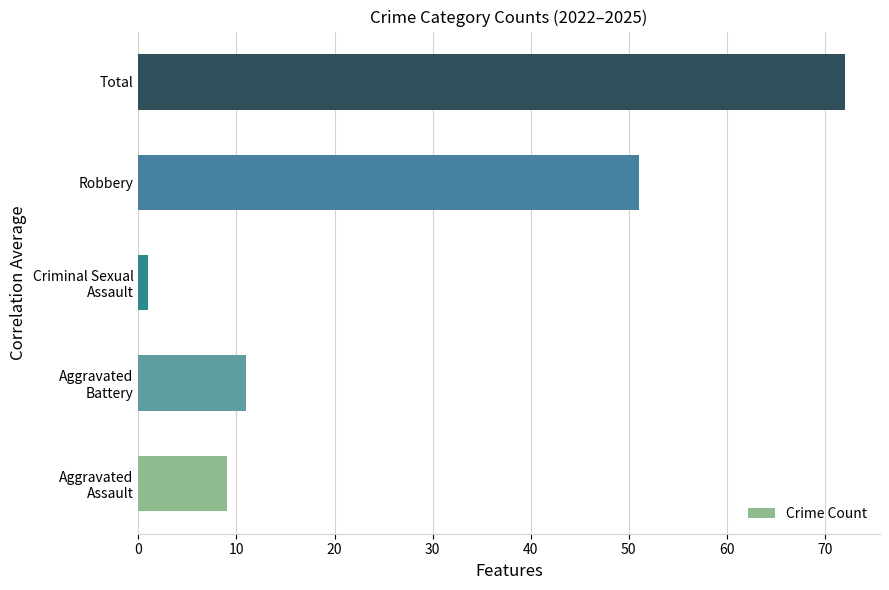

At which label is the value closest to 36?

Robbery